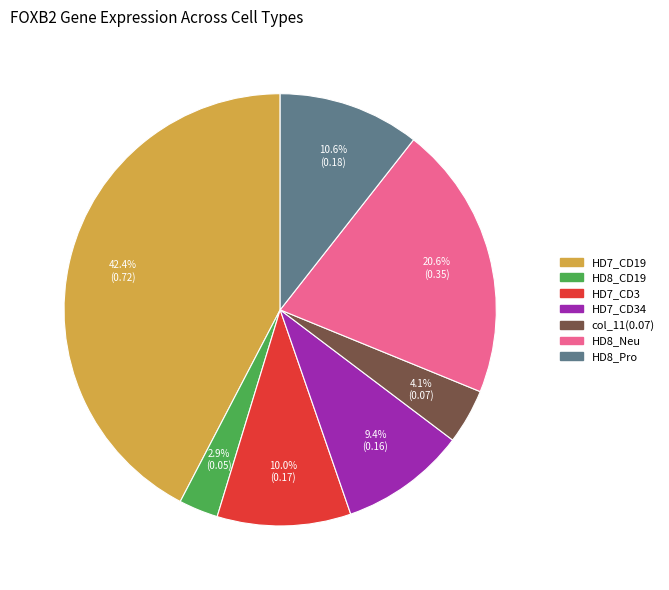

To the nearest percent, what is the average slice percentage?

14%